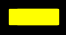

Is there any slice that represents more than half of the pie?

No